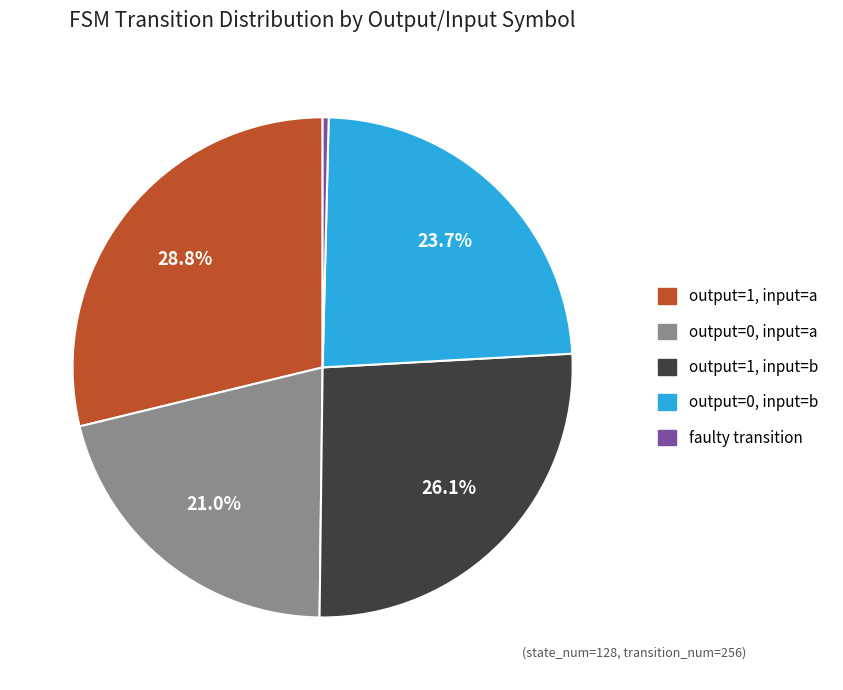

How many slices are in this pie chart?

5